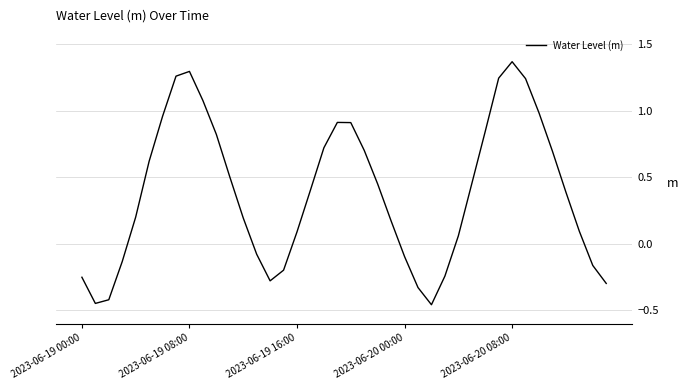

What is the difference between the maximum and minimum values?

1.8